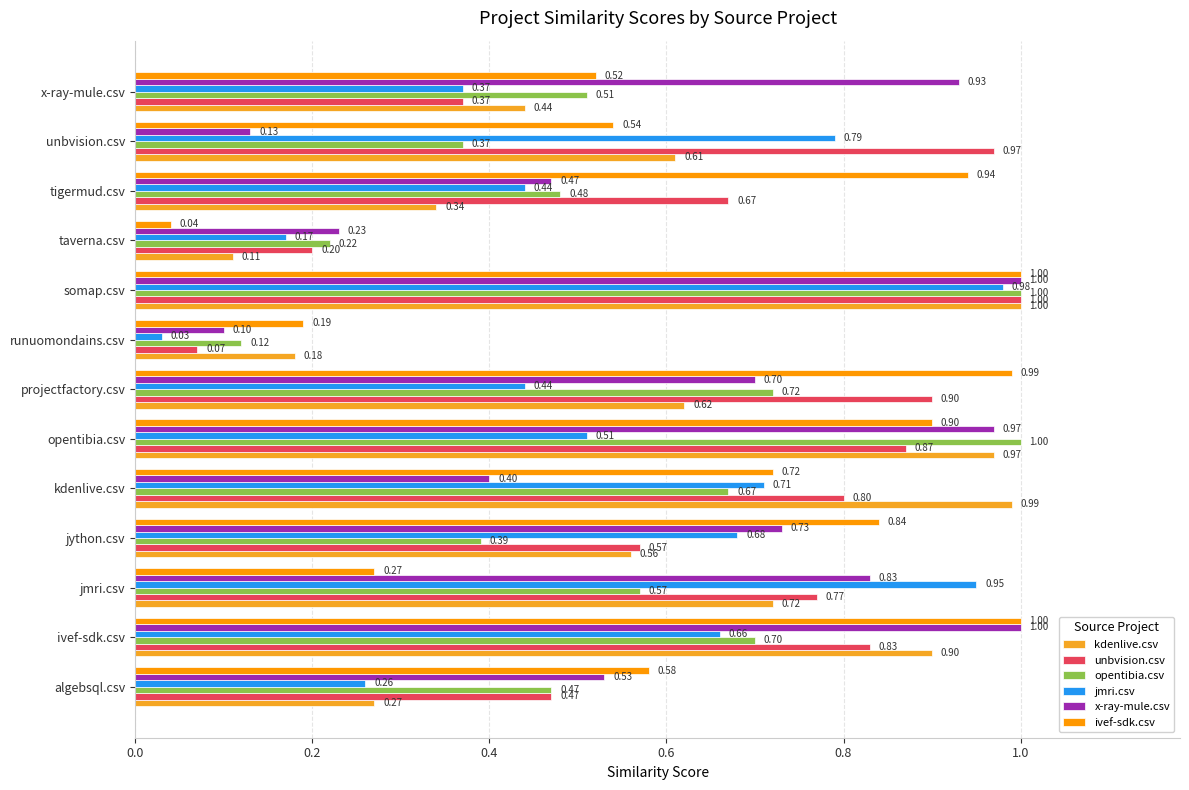

What is the highest value of the ivef-sdk.csv series?

1.0